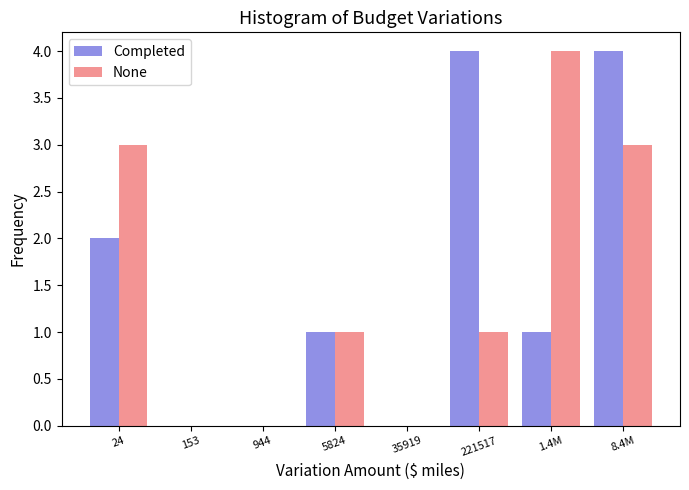

Reading left to right, transcribe all the data shown in this chart.

Completed: 24=2	153=0	944=0	5824=1	35919=0	221517=4	1.4M=1	8.4M=4
None: 24=3	153=0	944=0	5824=1	35919=0	221517=1	1.4M=4	8.4M=3